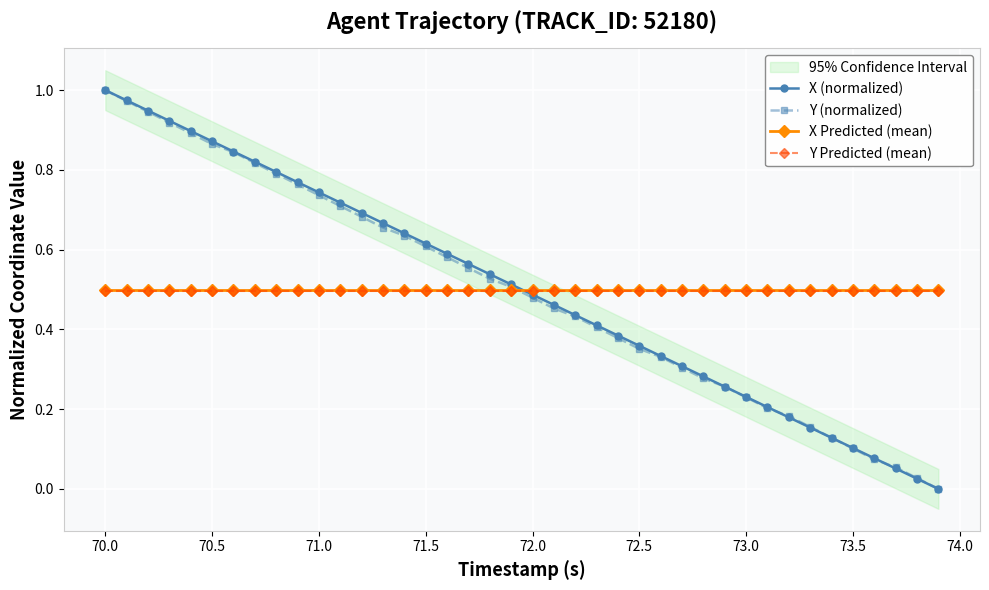

How many times do Y (normalized) and Y Predicted (mean) cross each other?

1